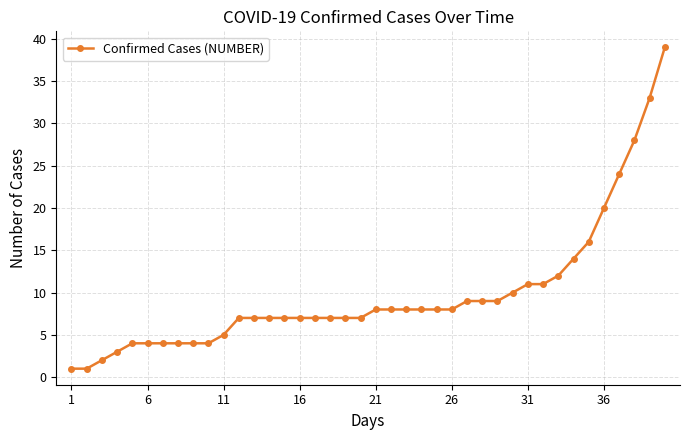

What is the maximum value shown in the chart?

39